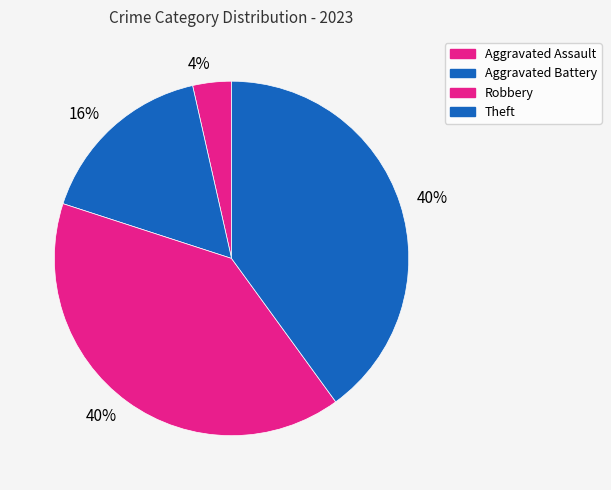

Count the number of slices in the pie.

4